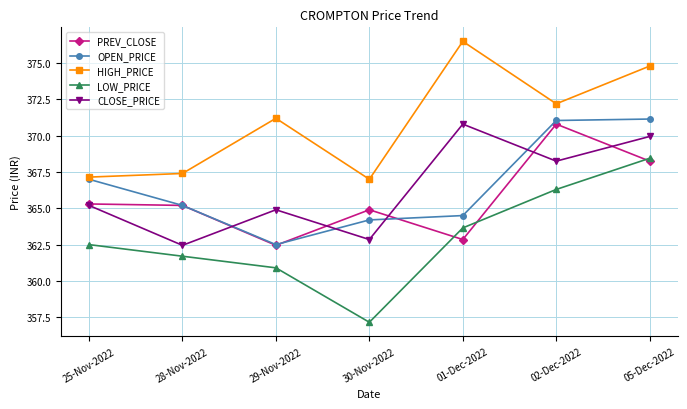

What value does the LOW_PRICE series have at 29-Nov-2022?

360.9